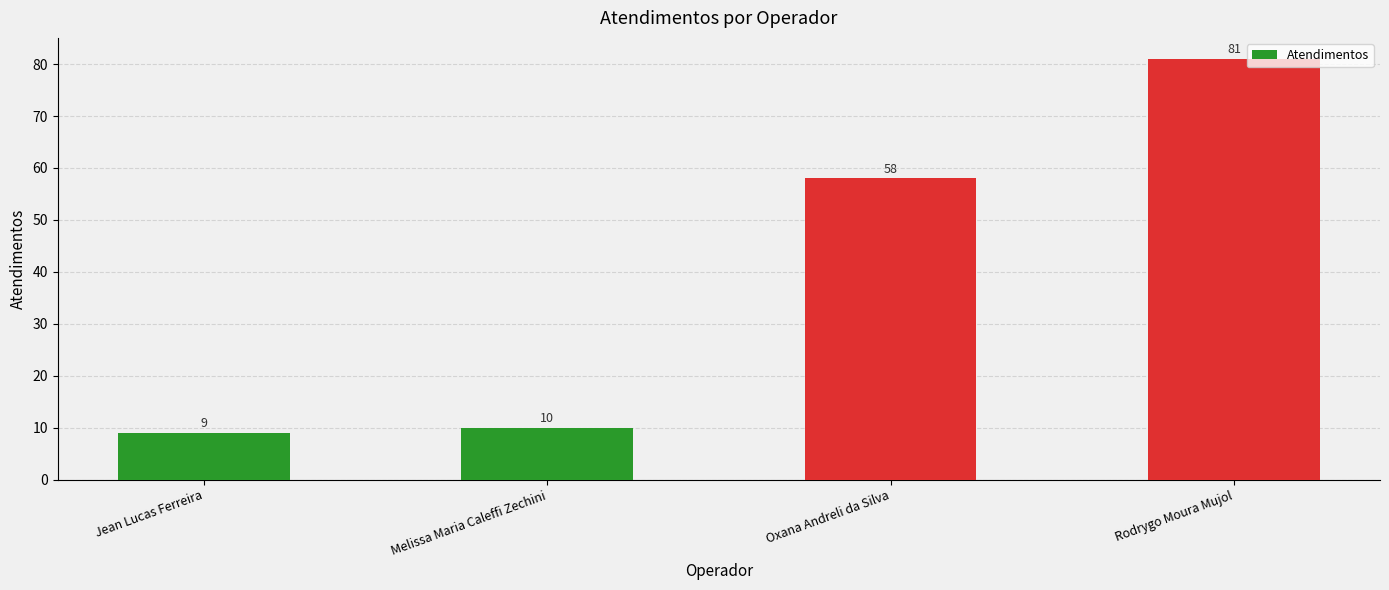

Which category has the lowest value across all series?

Jean Lucas Ferreira